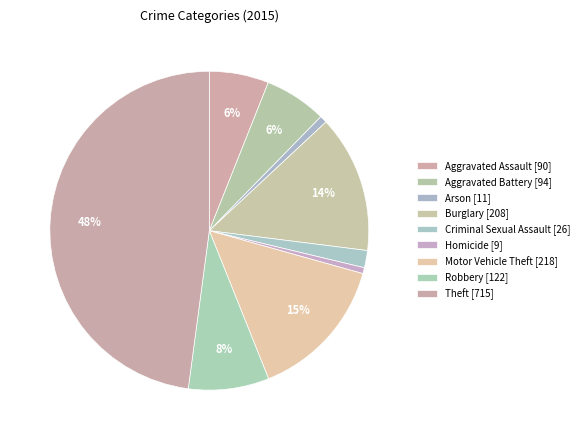

To the nearest percent, what is the combined percentage of Robbery and Arson?

9%